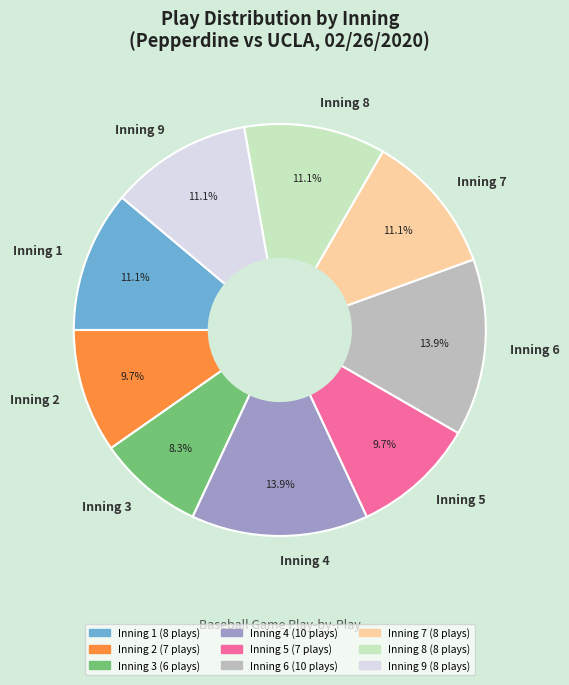

To the nearest percent, what percentage of the pie is Inning 1?

11%